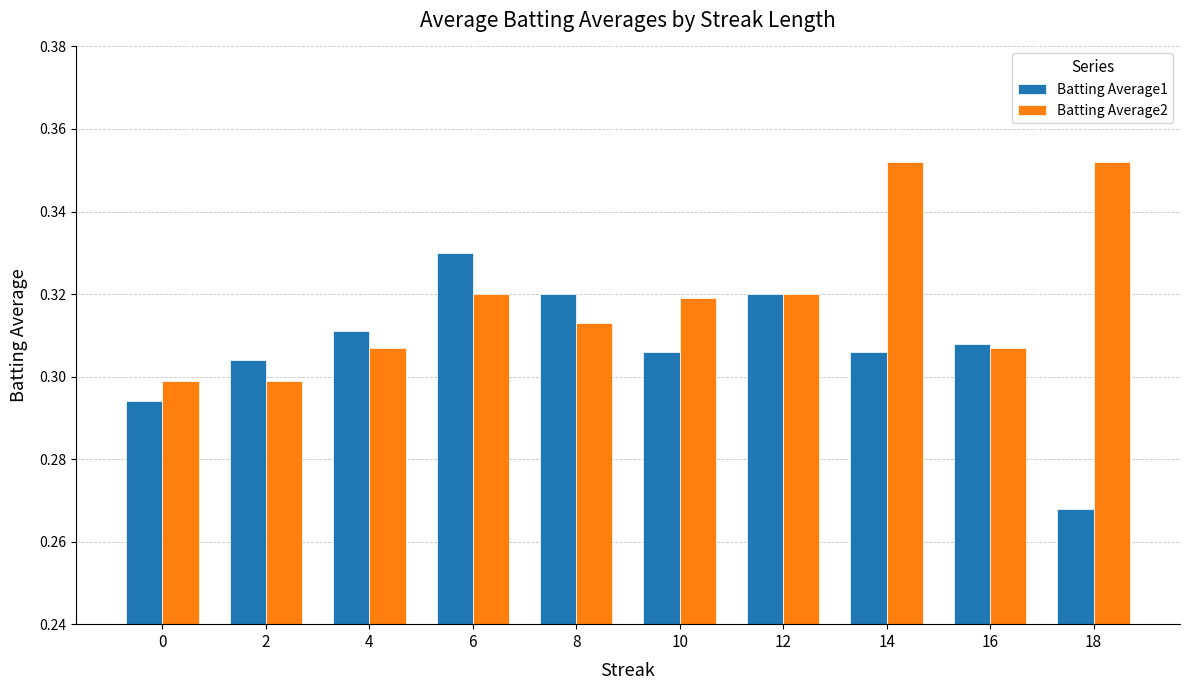

Rank the series by their maximum value, from lowest to highest.

Batting Average1, Batting Average2